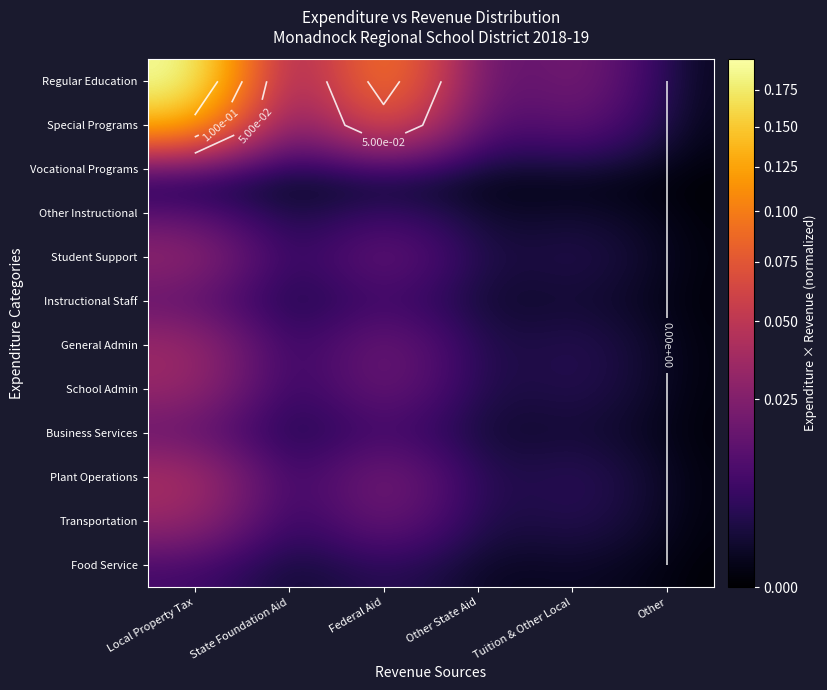

How many data points does each series have?

6